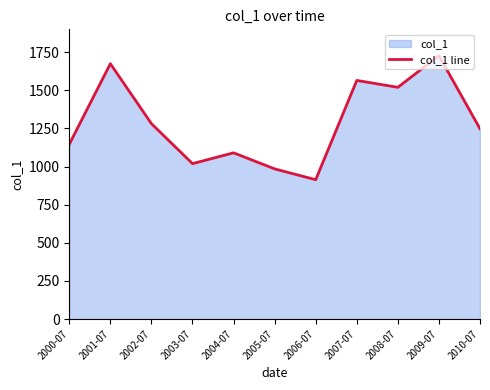

Where does the data first go above 1247?

2001-07